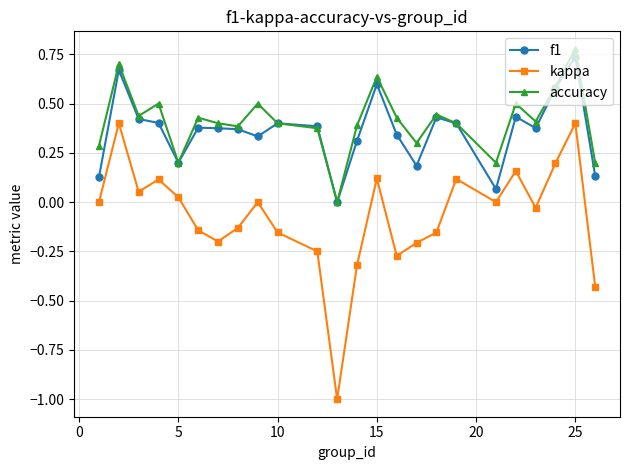

True or false: kappa and accuracy intersect in this chart.

False